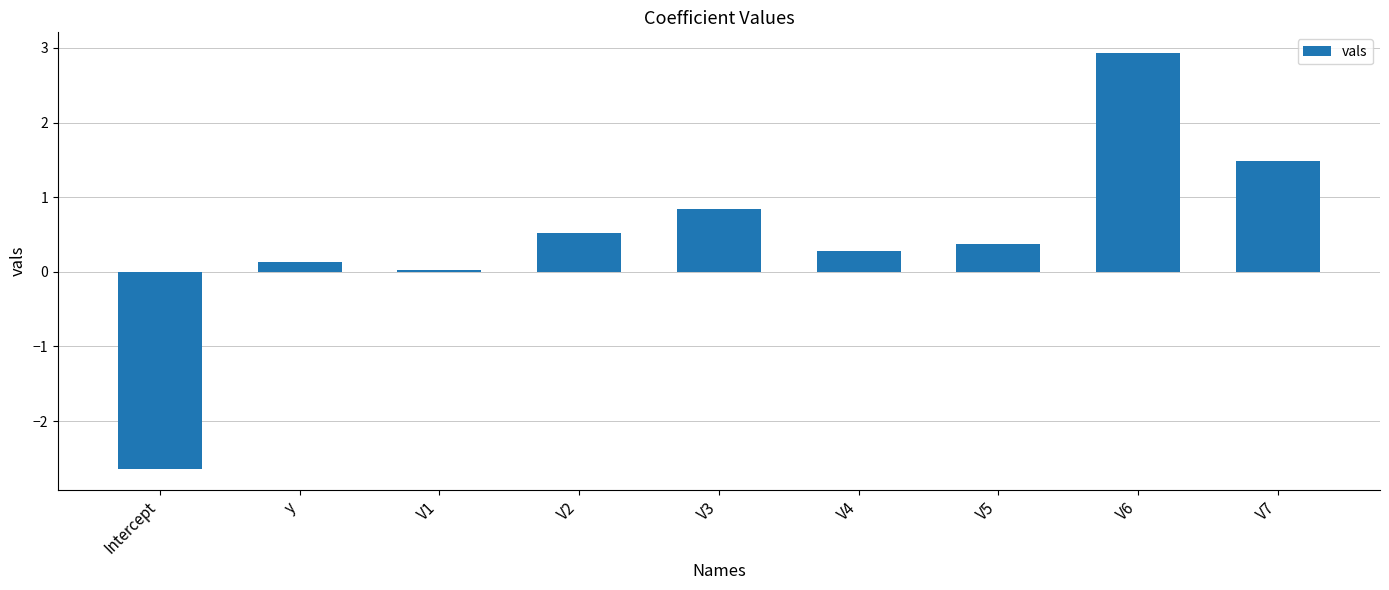

At which category does the chart reach its peak across all series?

V6